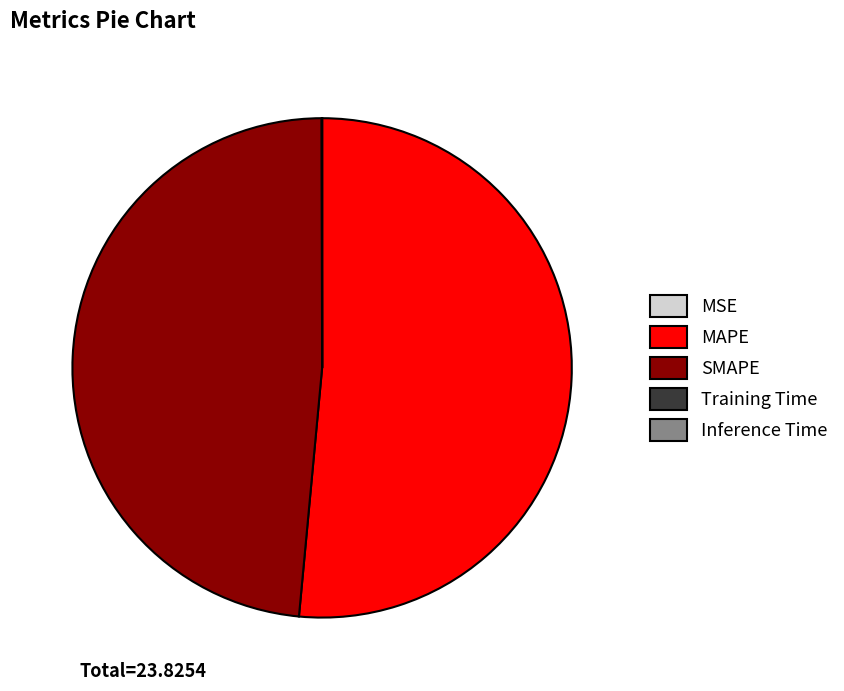

What is the majority slice?

MAPE